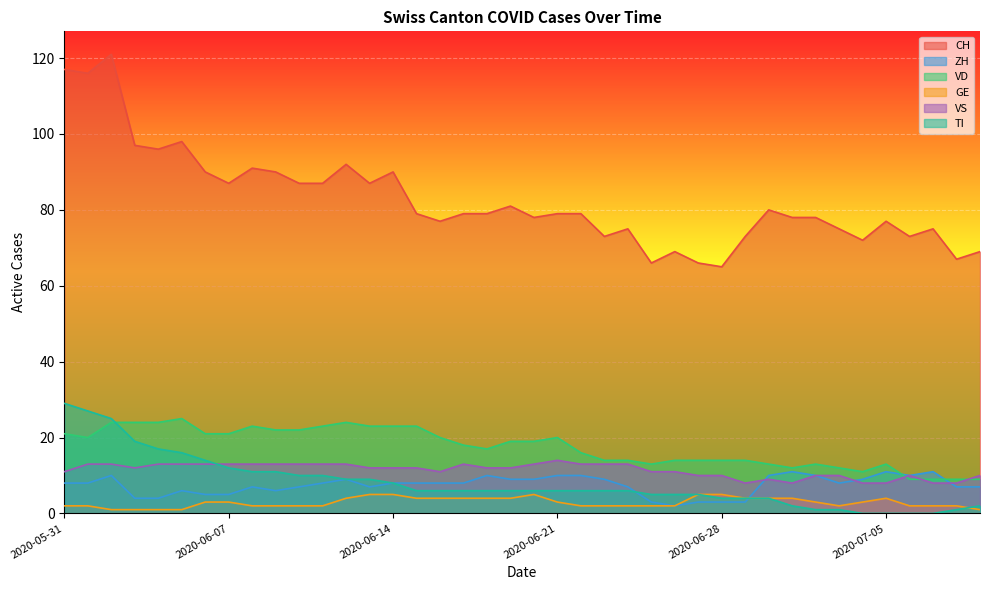

Between 2020-06-10 and 2020-07-01, which is larger?

2020-06-10